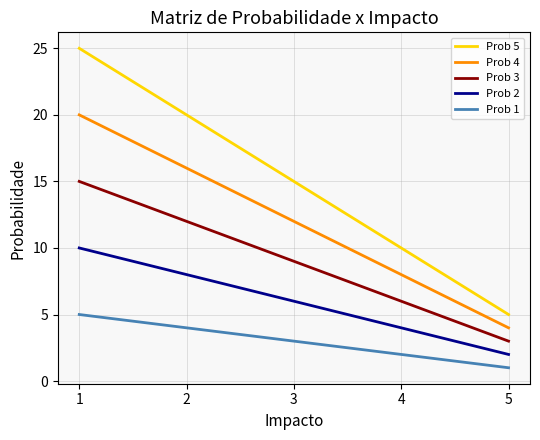

List the series in order of their overall mean, highest first.

Prob 5, Prob 4, Prob 3, Prob 2, Prob 1